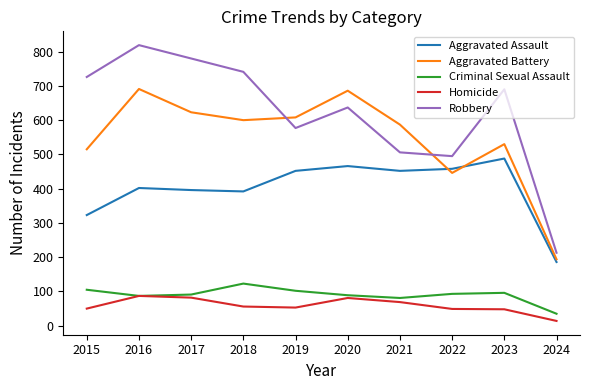

Which label corresponds to the smallest value in the chart?

2024